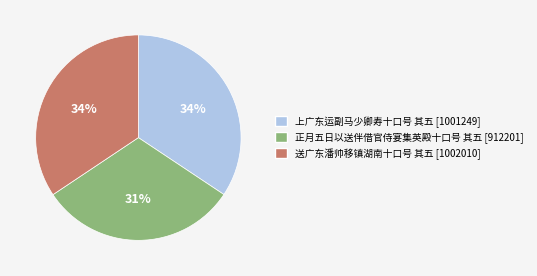

Which category has the smallest portion of the pie?

正月五日以送伴借官侍宴集英殿十口号 其五